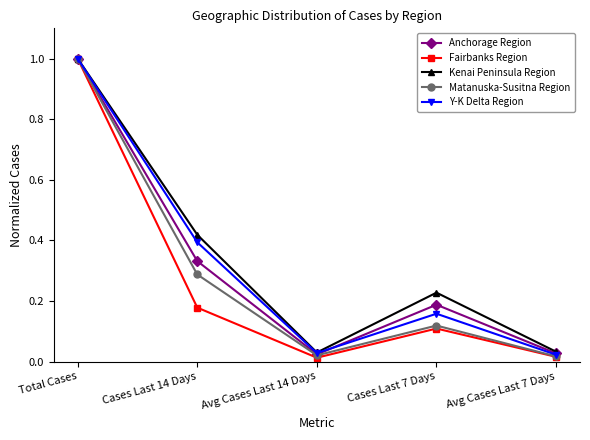

True or false: Matanuska-Susitna Region has more than 1 interior local peaks.

False